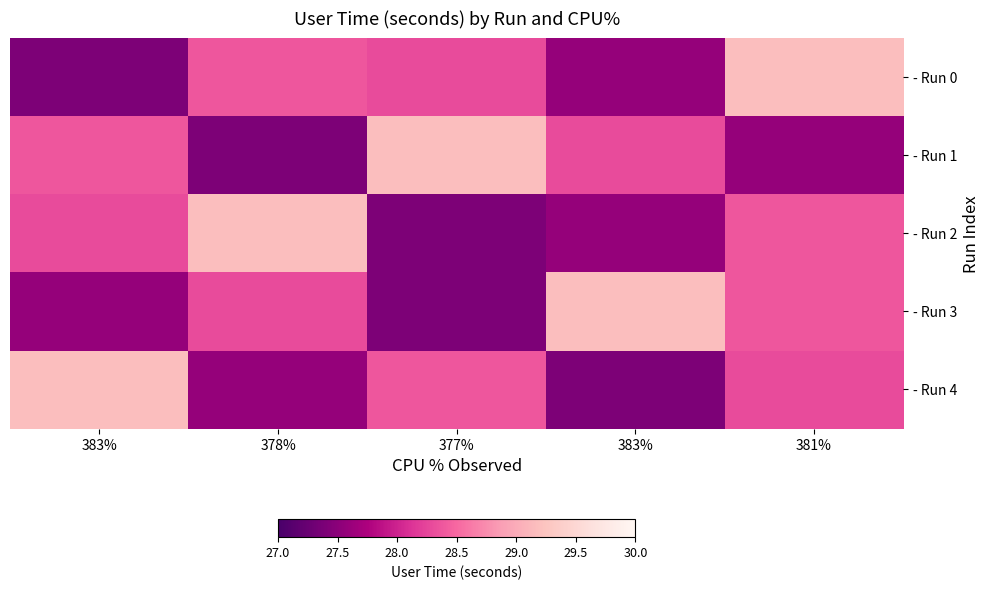

Reading left to right, extract all data points from this chart.

- Run 0: 383%=27.4	378%=28.4	377%=28.3	383%=27.6	381%=29.2
- Run 1: 383%=28.4	378%=27.4	377%=29.2	383%=28.3	381%=27.6
- Run 2: 383%=28.3	378%=29.2	377%=27.4	383%=27.6	381%=28.4
- Run 3: 383%=27.6	378%=28.3	377%=27.4	383%=29.2	381%=28.4
- Run 4: 383%=29.2	378%=27.6	377%=28.4	383%=27.4	381%=28.3